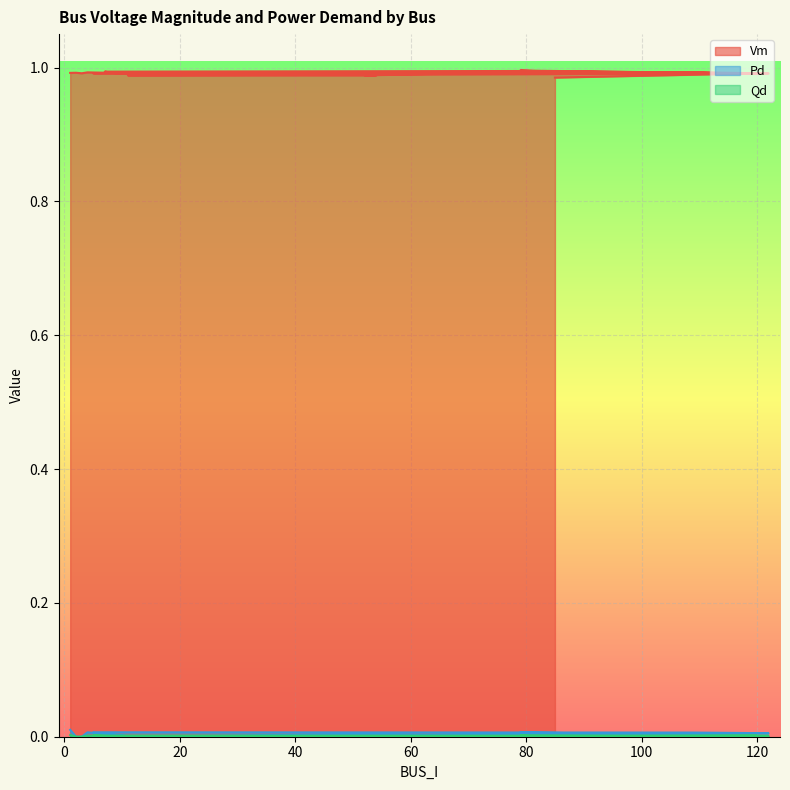

At which category does Qd reach its first local valley?

12